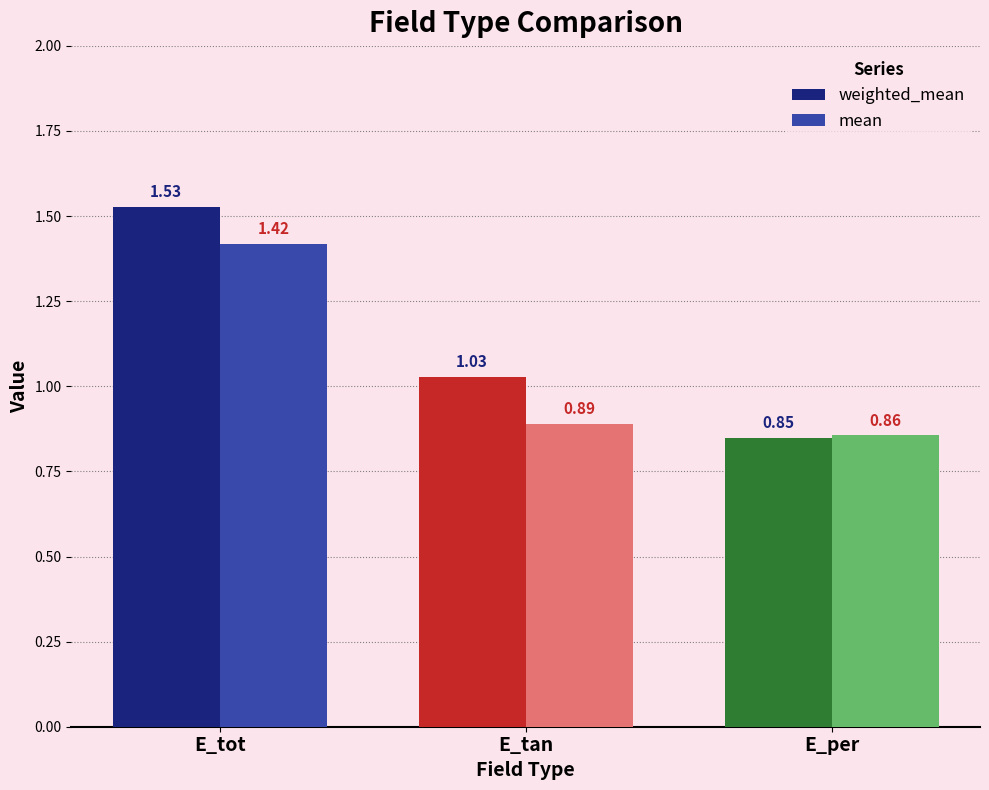

List the series in order of their overall mean, highest first.

weighted_mean, mean